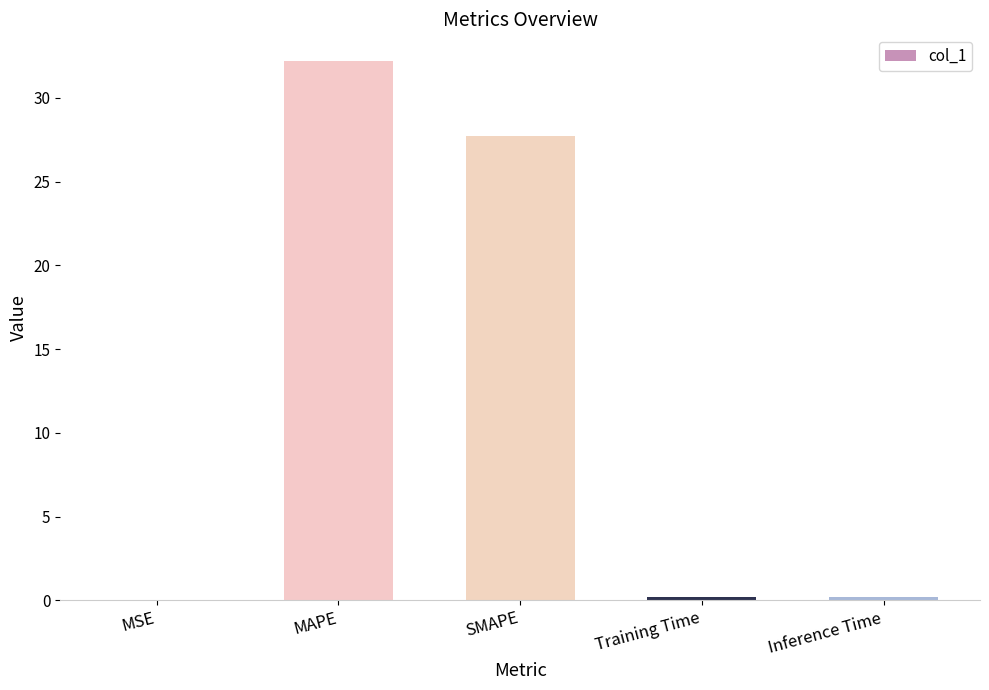

What is the sum of all values?

60.3